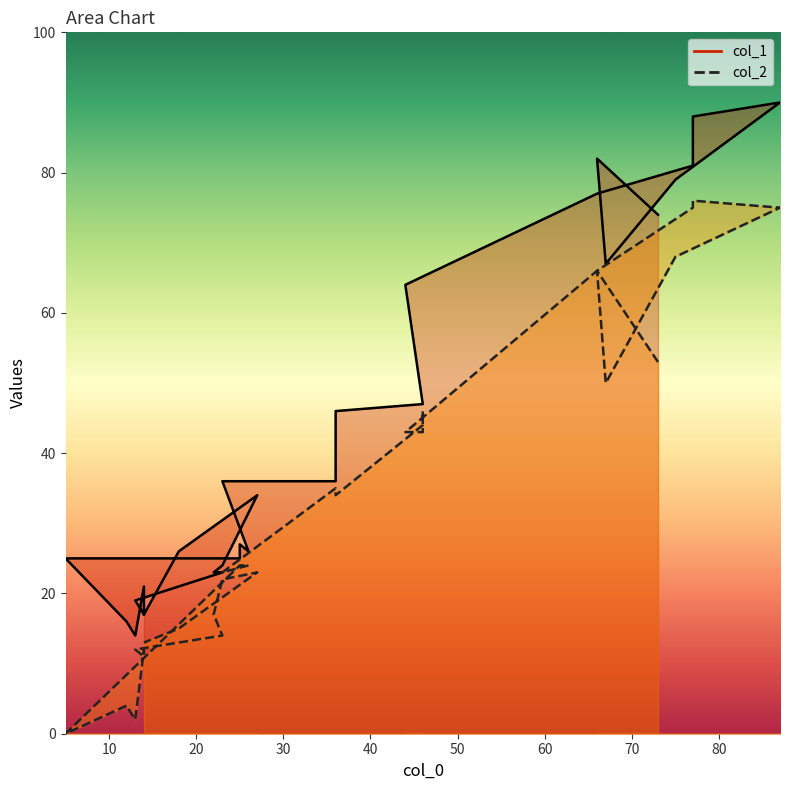

Which has a higher value, 20 or 40?

40